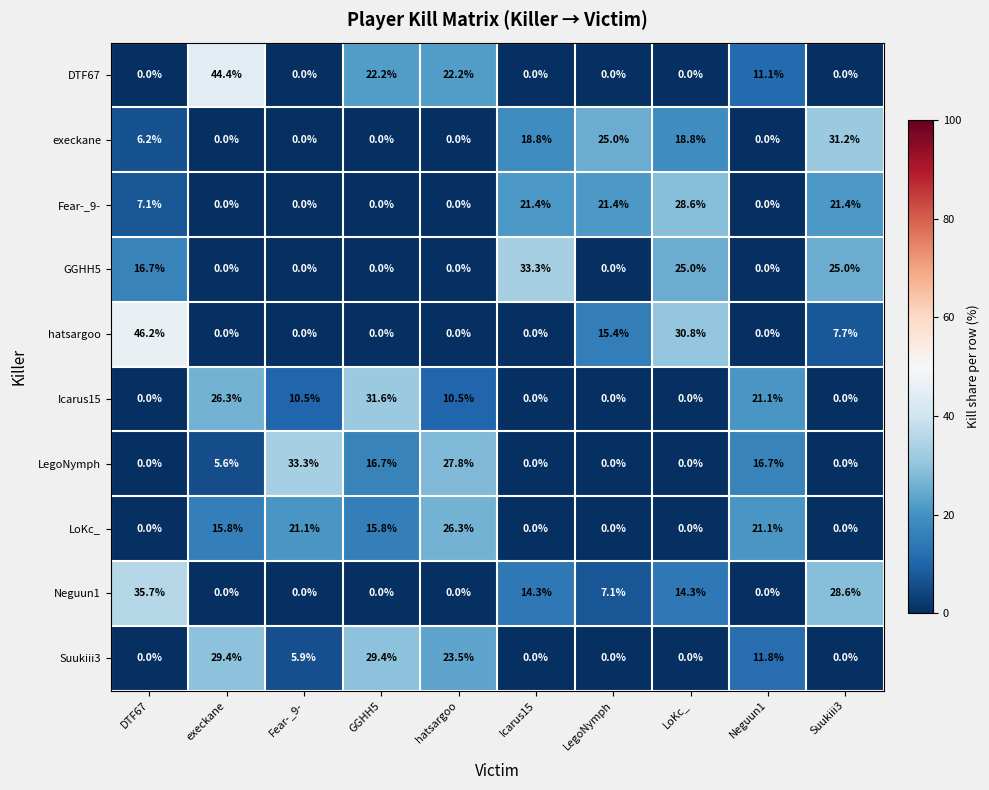

What is the spread (max minus min) of values at Neguun1?

21.1